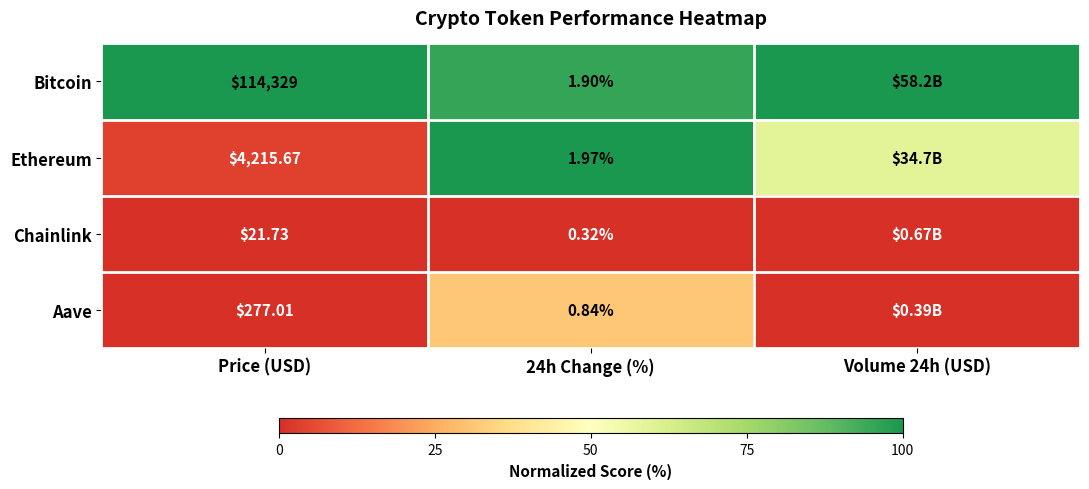

Rank the series at Price (USD) from lowest to highest value.

Chainlink, Aave, Ethereum, Bitcoin